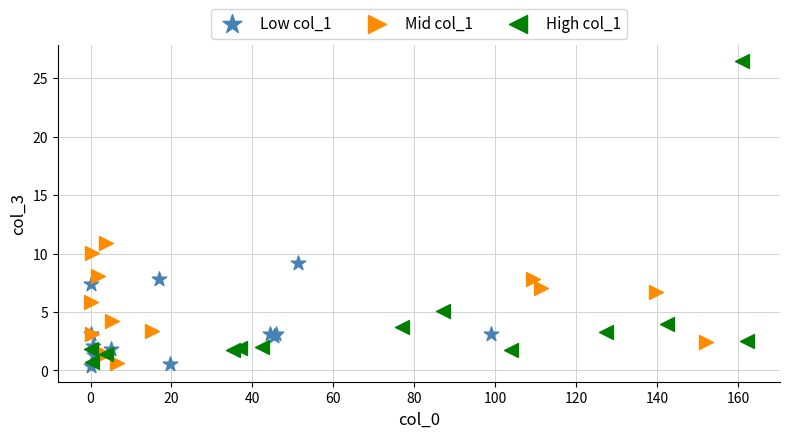

Which series has the widest spread of Y values?

High col_1